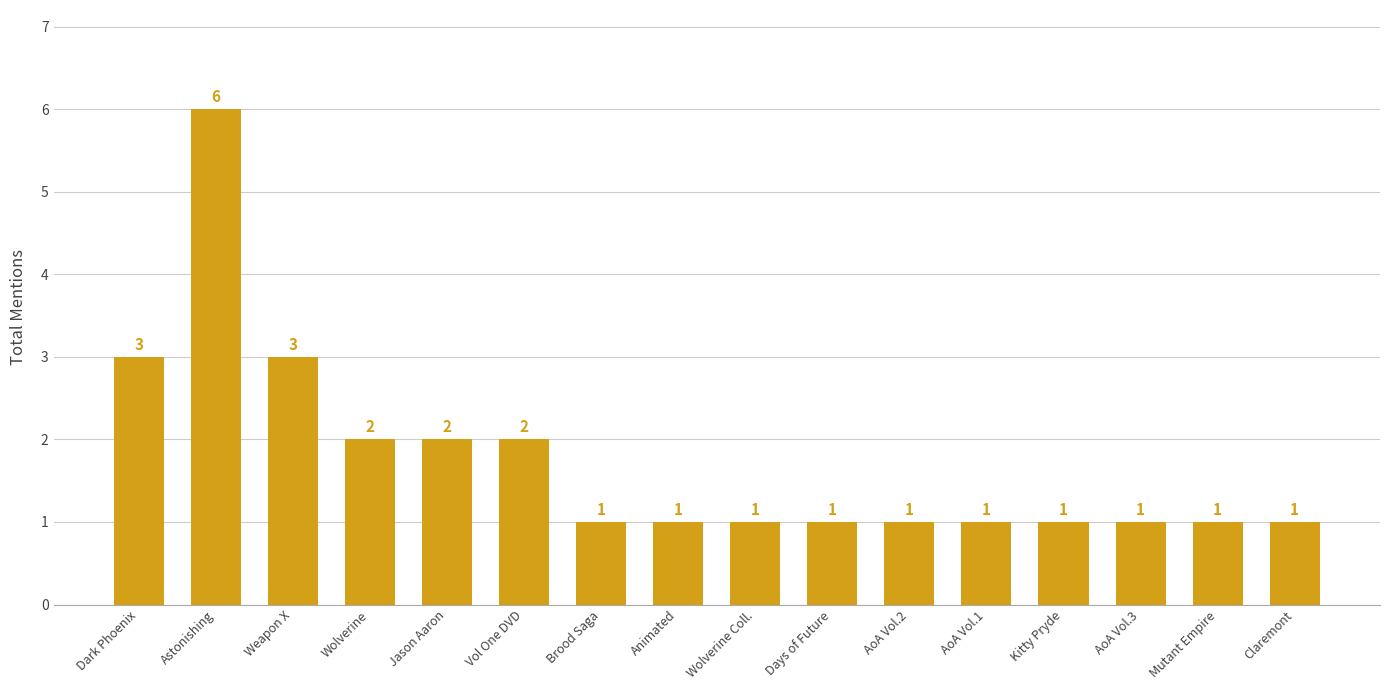

Between Mutant Empire and Astonishing, which is larger?

Astonishing